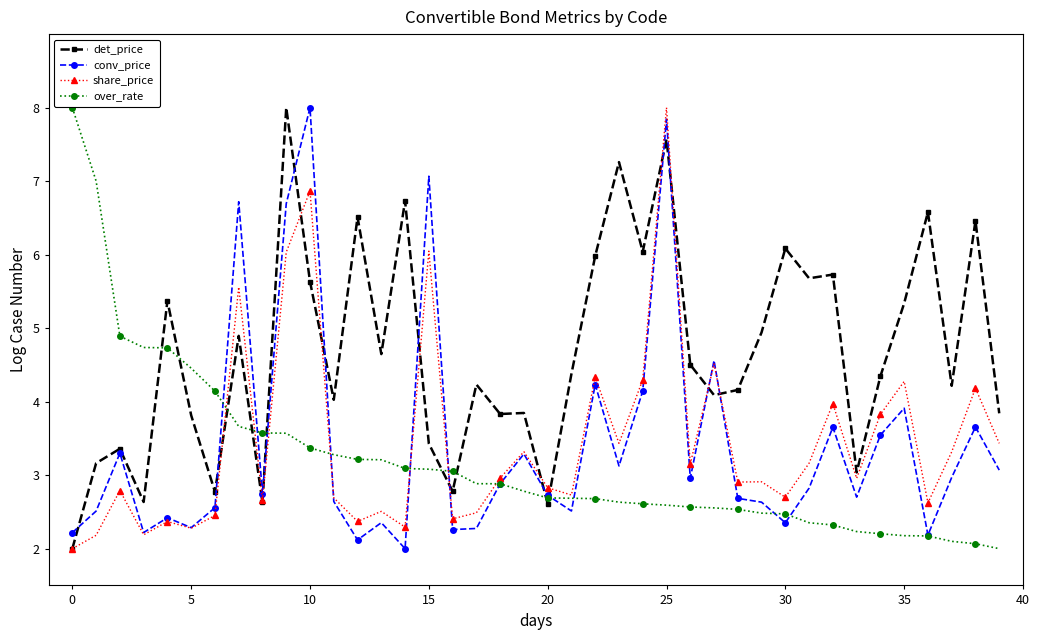

What is the value of the over_rate point at the 28th from the left?

2.6